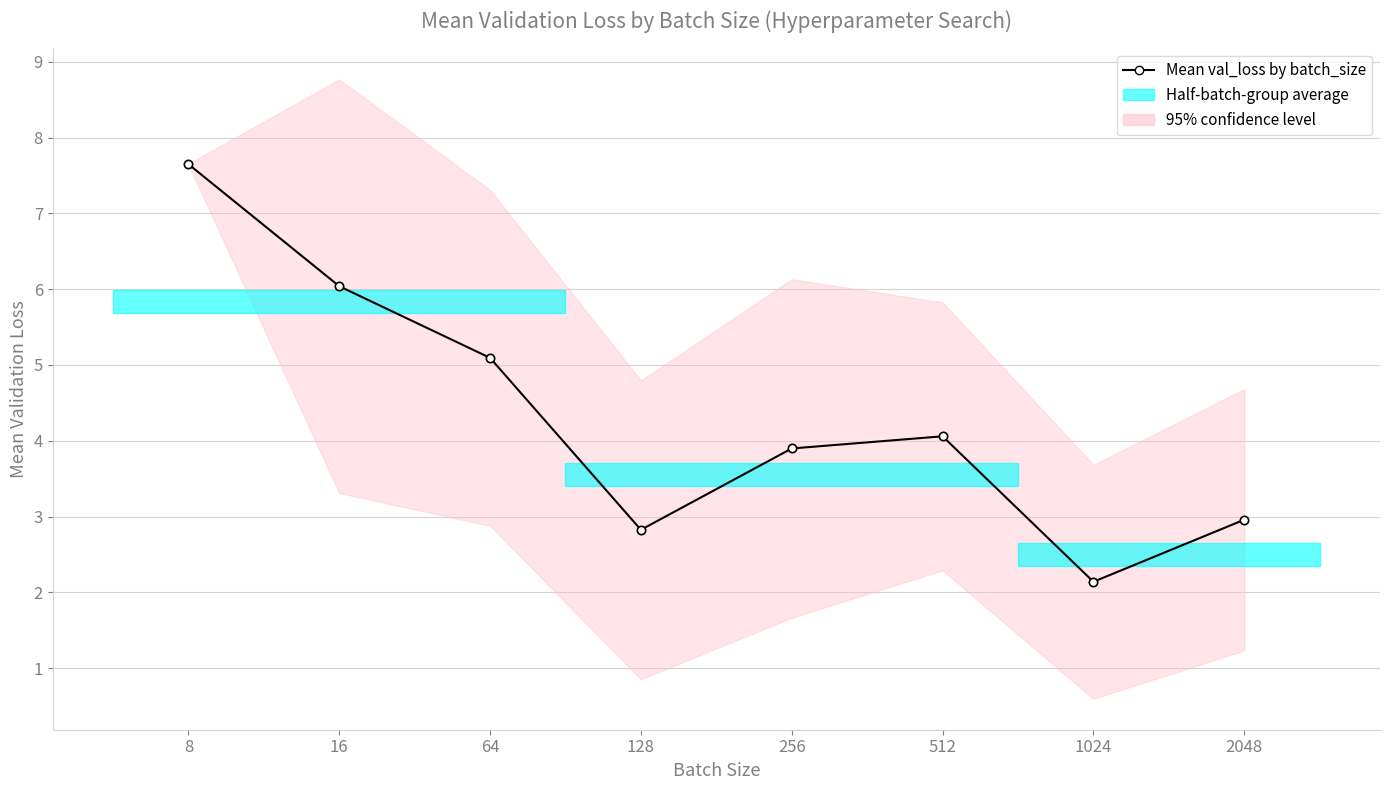

What is the greatest value displayed?

7.6